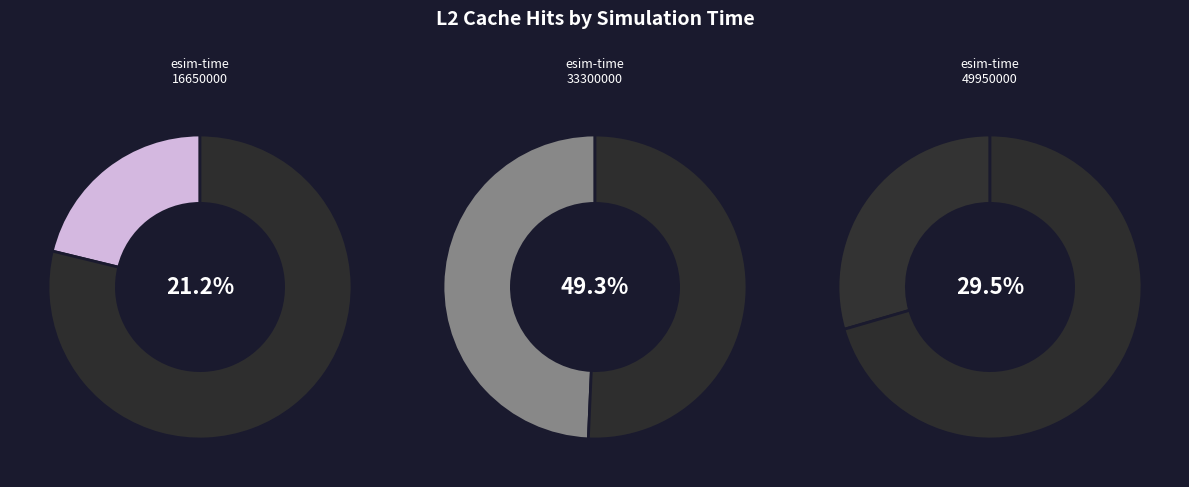

What percentage do 49950000 and 33300000 together represent?

78.8%